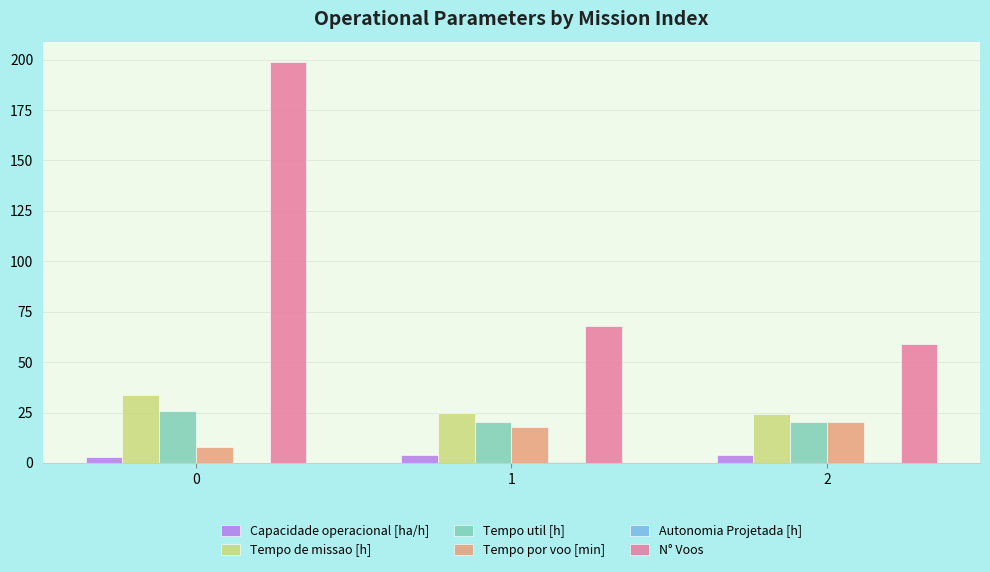

Which series has the largest total across all categories?

N° Voos